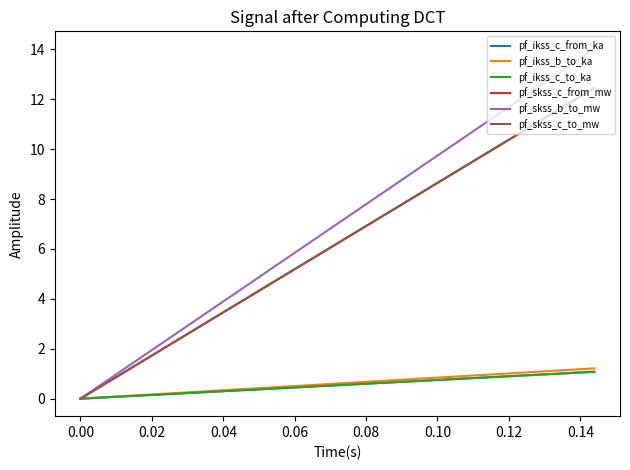

At how many categories does at least one series exceed 13?

1